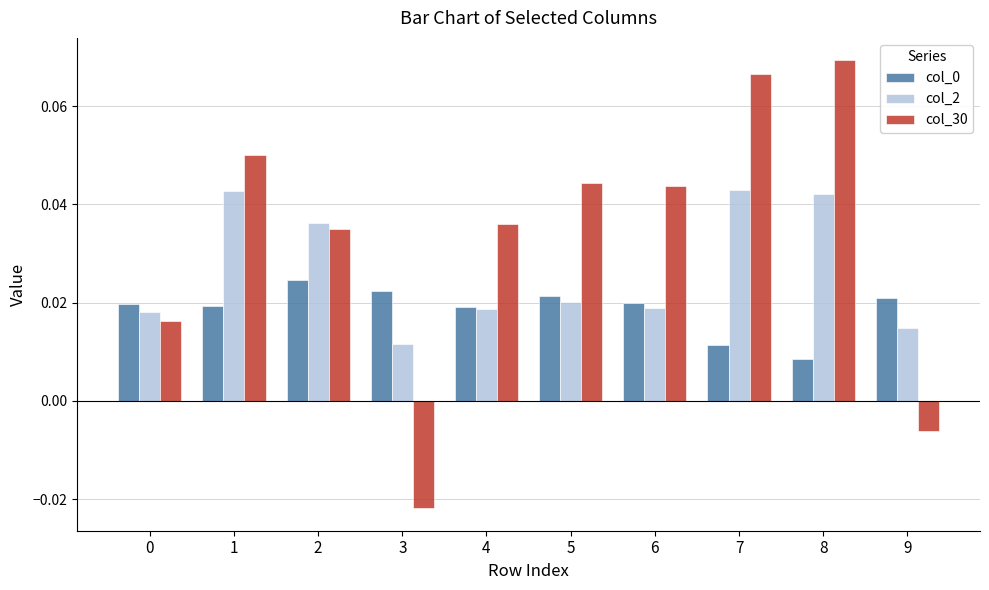

Which series has the largest total across all categories?

col_30